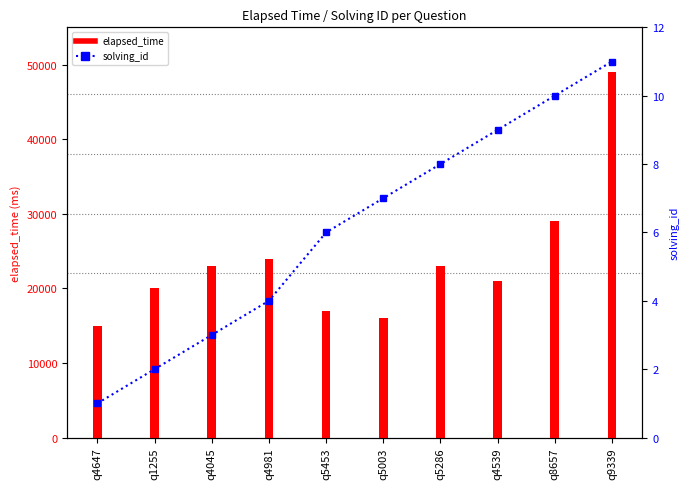

Between q8657 and q5003, which is larger?

q8657